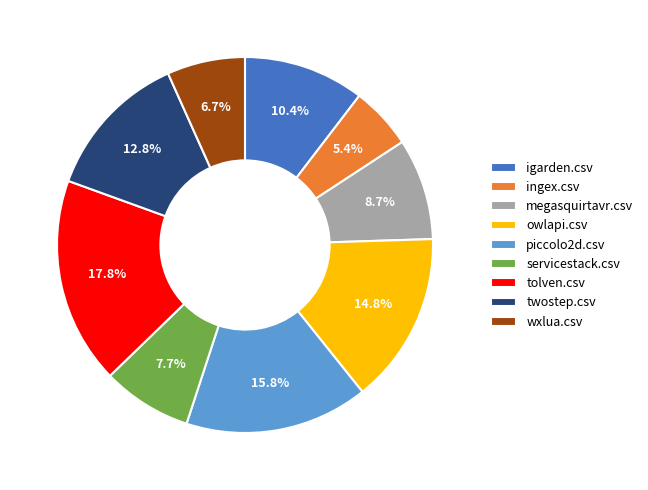

Rank the categories by value from highest to lowest.

tolven.csv, piccolo2d.csv, owlapi.csv, twostep.csv, igarden.csv, megasquirtavr.csv, servicestack.csv, wxlua.csv, ingex.csv